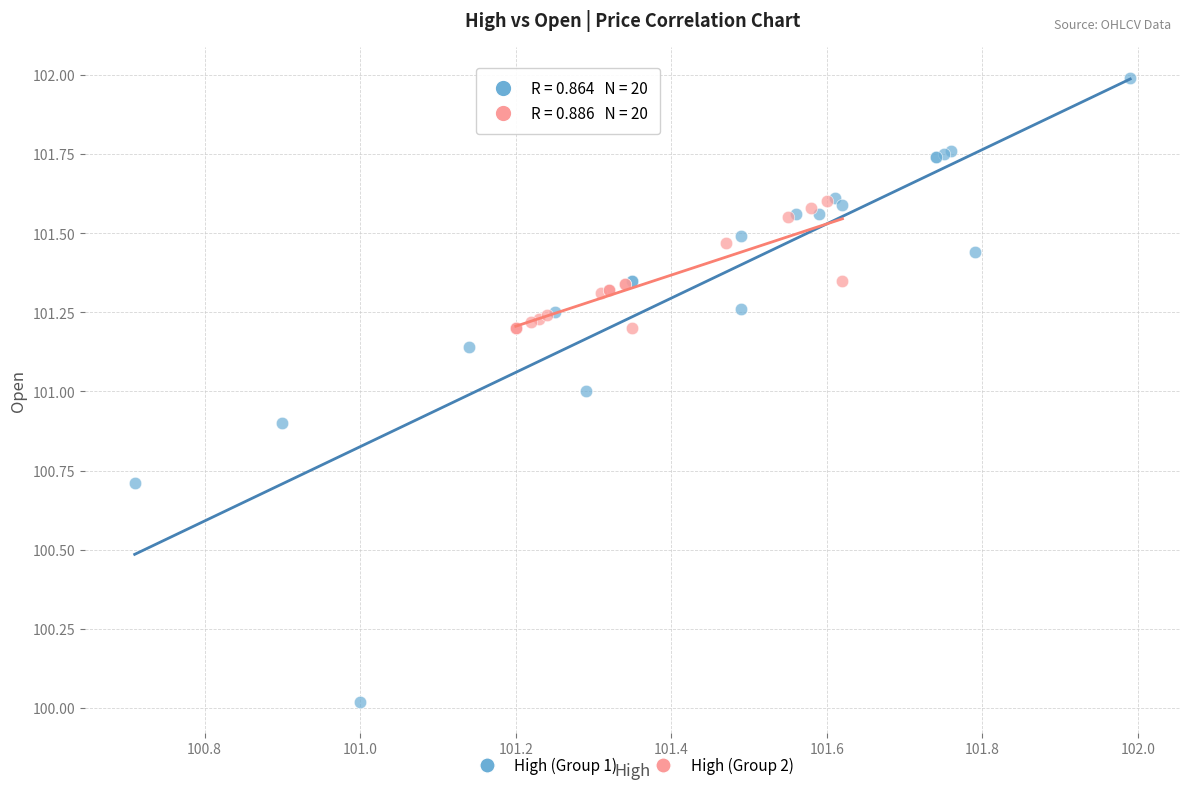

Which series reaches the maximum Y coordinate?

High (Group 1)